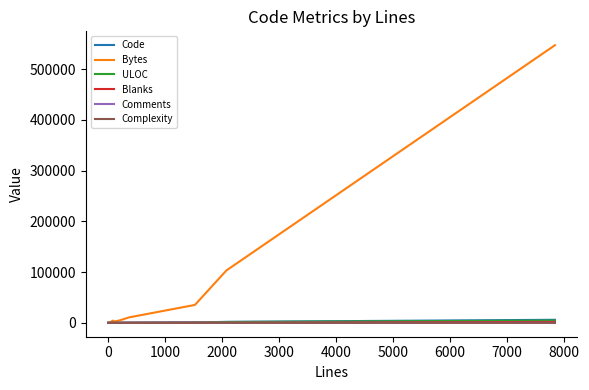

What is the greatest value displayed?

547199